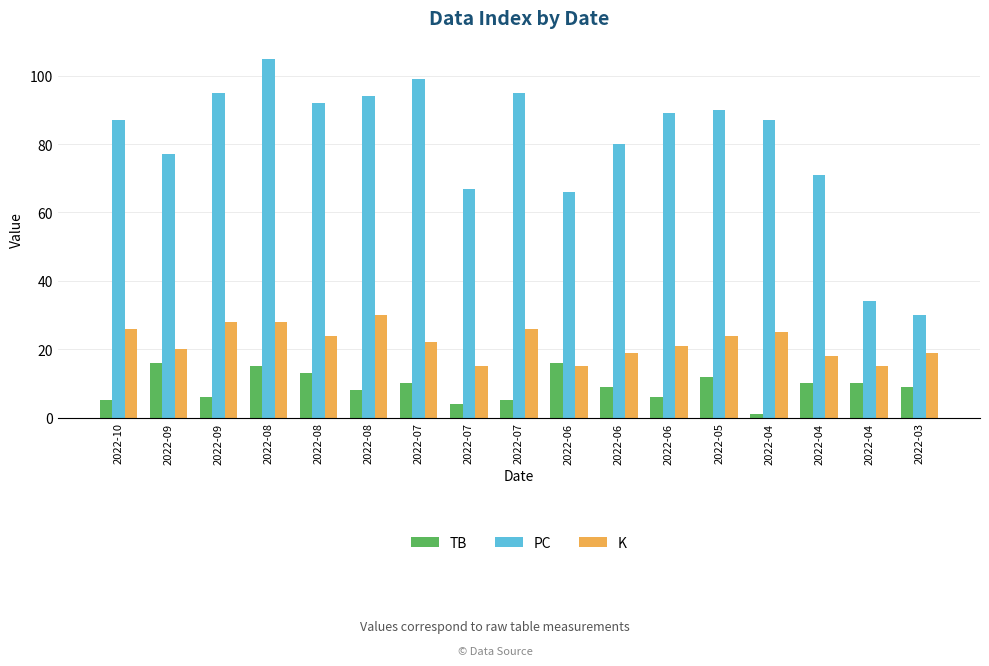

What are all the series names shown in the legend?

TB, PC, K